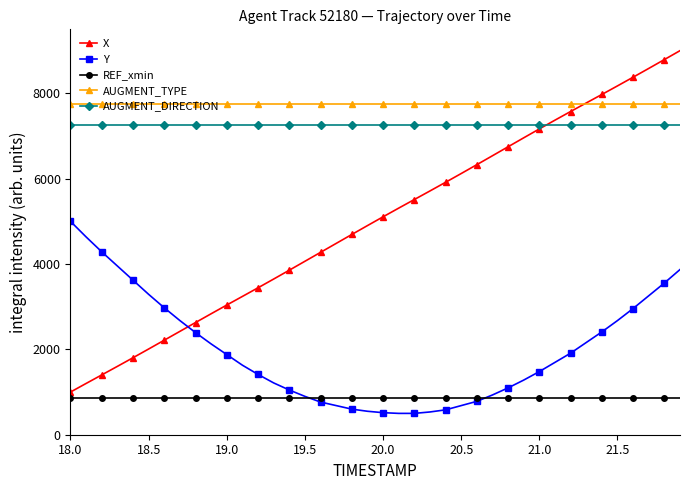

What is the maximum value for Y?

5000.0